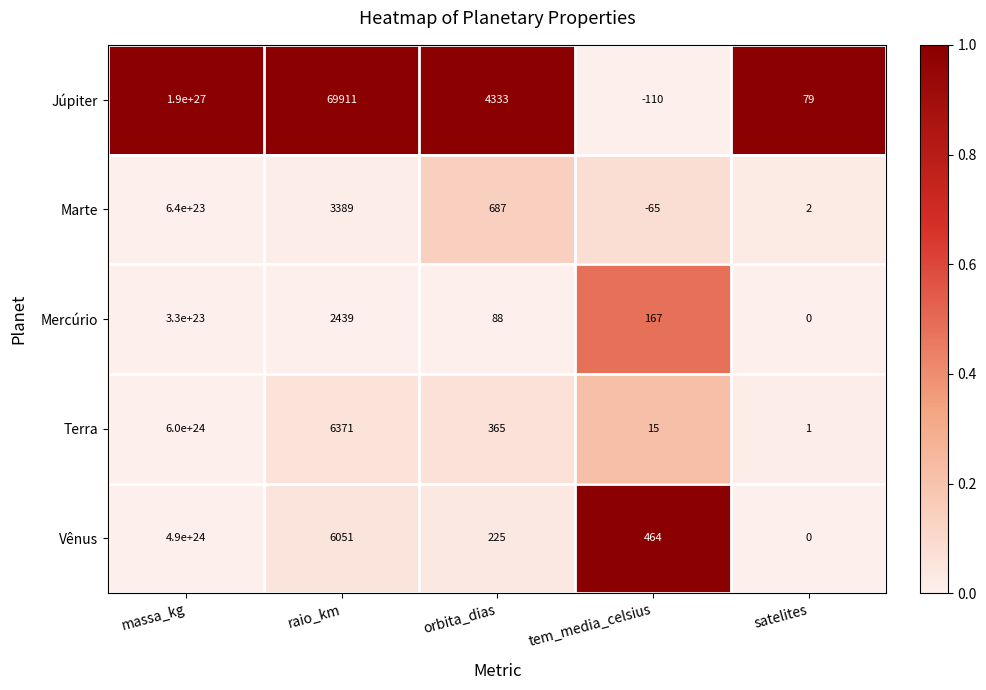

At which label does Marte first exceed 687?

massa_kg